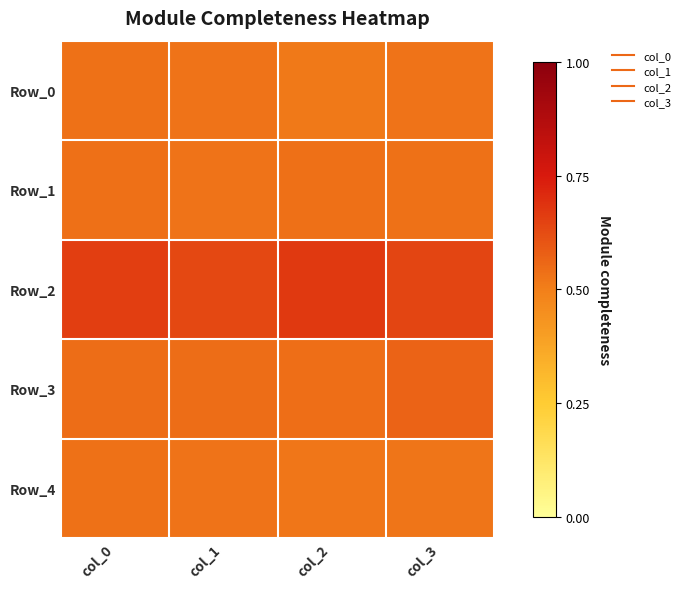

What is the maximum value shown in the chart?

0.7